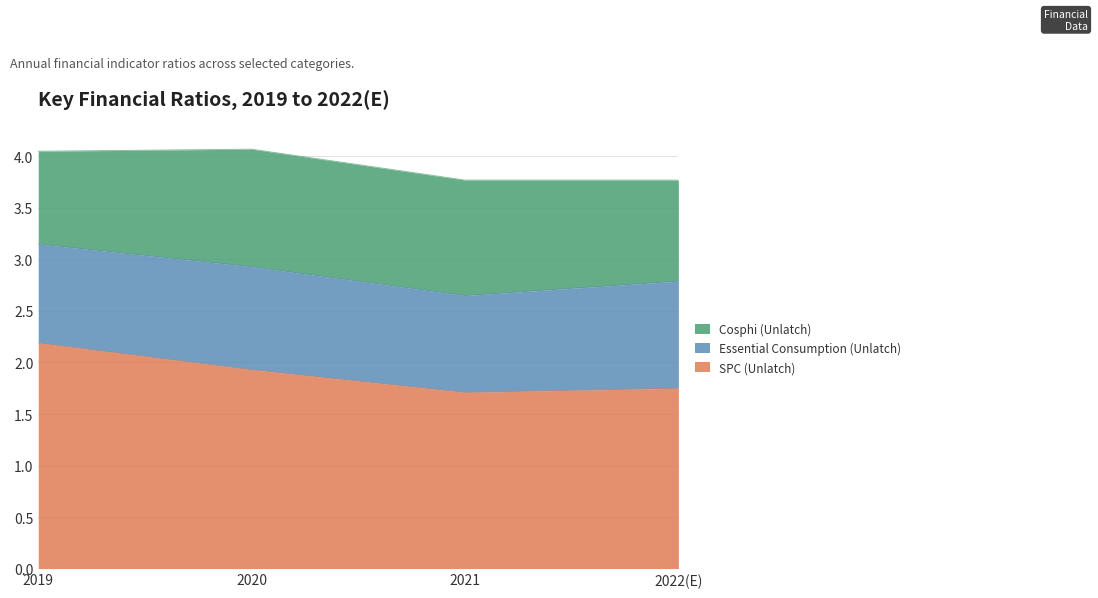

Which series ends up on top after the final intersection of Cosphi (Unlatch) and Essential Consumption (Unlatch)?

Essential Consumption (Unlatch)